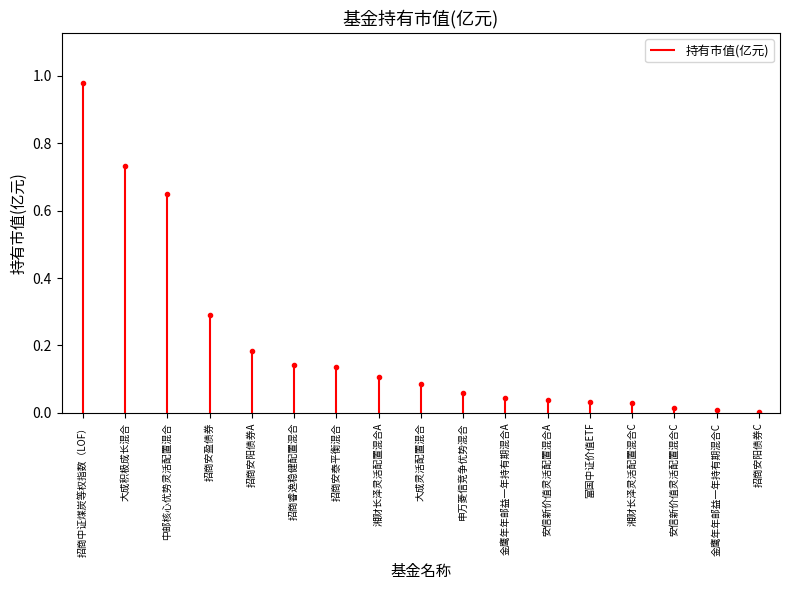

Between 招商安泰平衡混合 and 招商睿逸稳健配置混合, which is larger?

招商睿逸稳健配置混合